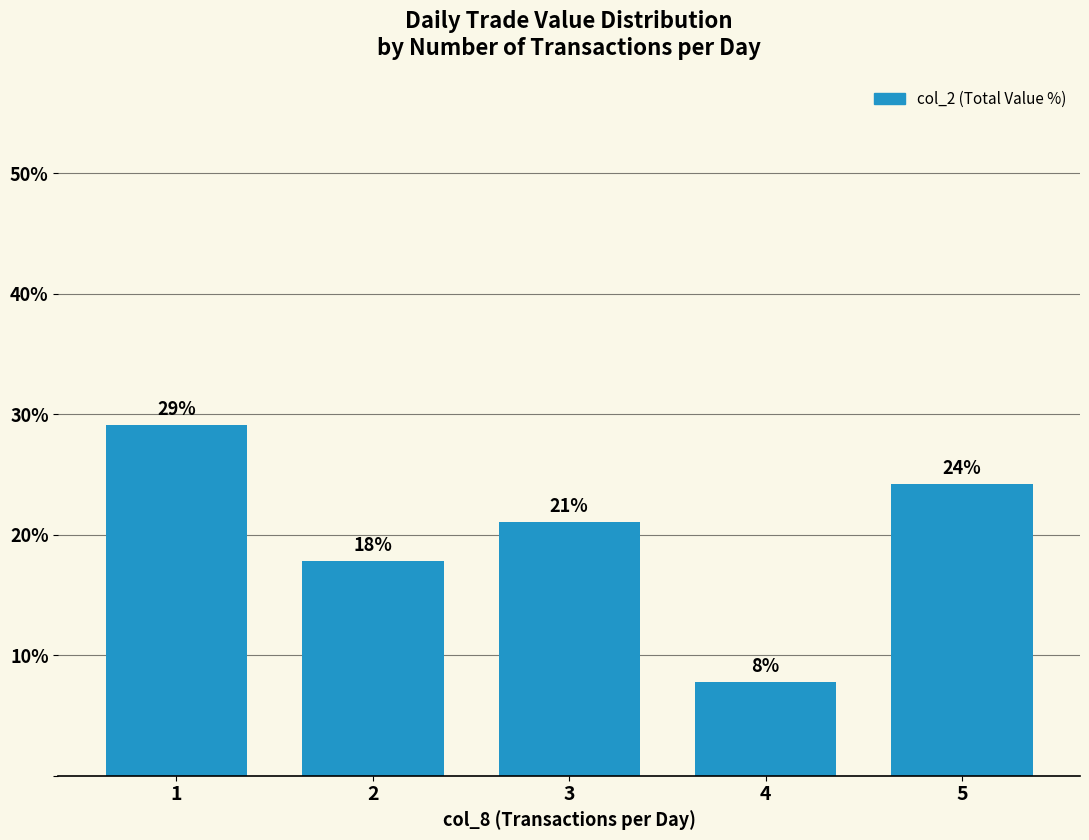

Does the chart contain any negative values?

No